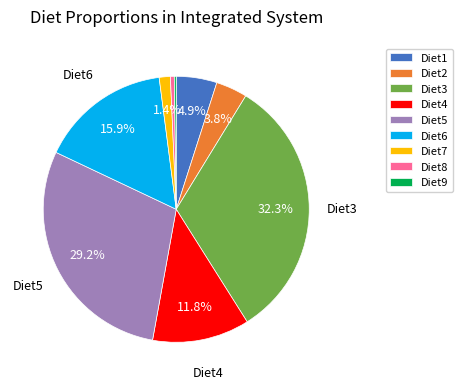

What is the largest slice in the pie chart?

Diet3